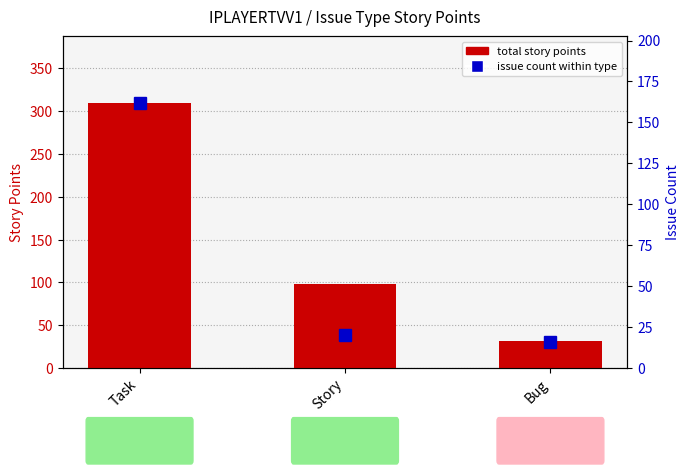

What is the maximum value shown in the chart?

310